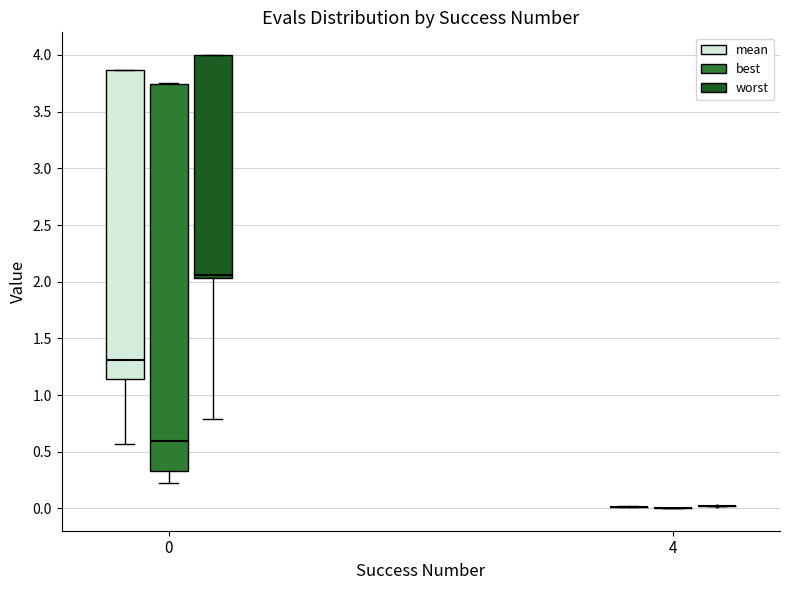

Reading left to right, transcribe this box plot: for each box, give where its median line is, the range the box spans, and where its two whiskers end, as read against the y-axis. The values are not printed on the chart, so give them approximately, as read against the axis.

0 (mean): median 1.30, box 1.15 to 3.85, whiskers 0.55 to 3.85
0 (best): median 0.60, box 0.35 to 3.75, whiskers 0.25 to 3.75
0 (worst): median 2.05 (just above the box's lower edge), box 2.05 to 4.00, whiskers 0.80 to 4.00
4 (mean): box collapsed to a line at 0.00, whiskers 0.00 to 0.00
4 (best): box collapsed to a line at 0.00, whiskers 0.00 to 0.00
4 (worst): box collapsed to a line at 0.00, whiskers 0.00 to 0.00